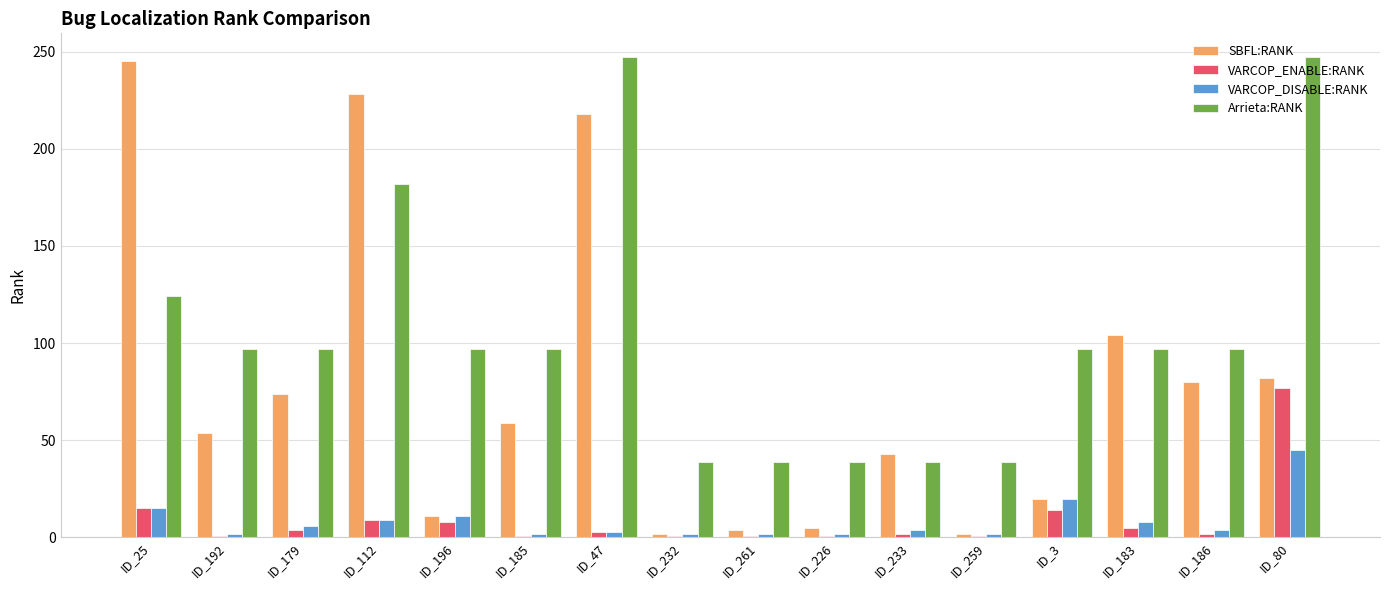

The value of SBFL:RANK at ID_233 is 43. True or false?

True